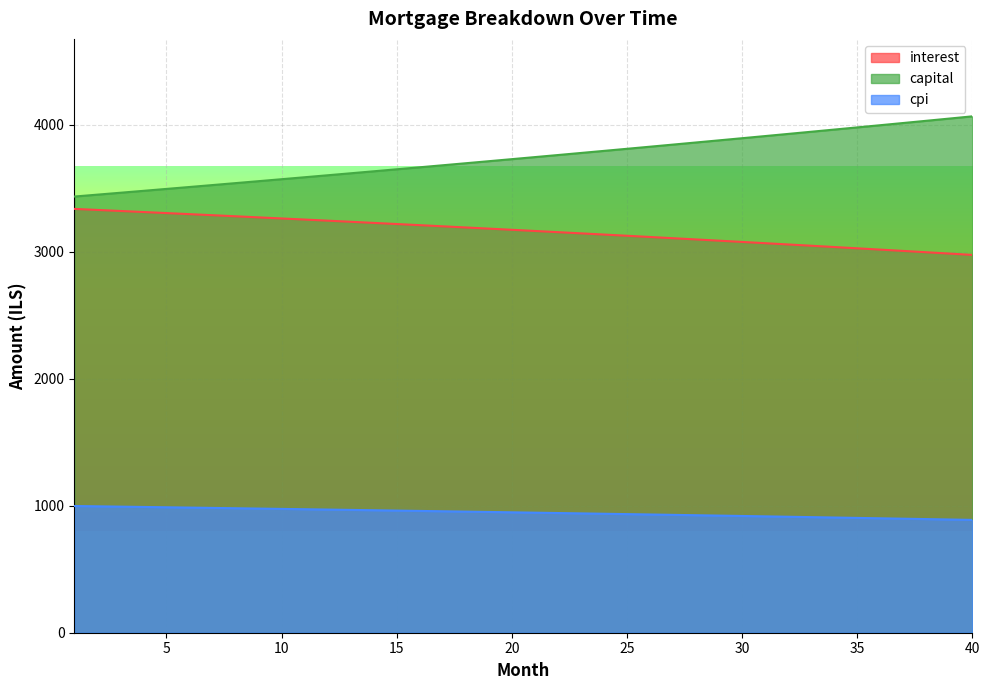

Read the capital value at 6.

3509.1